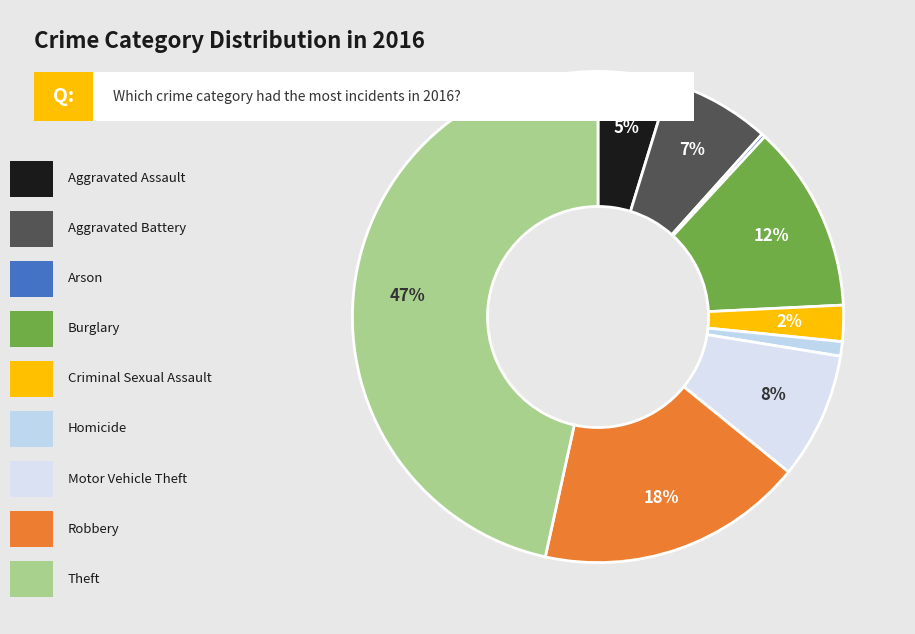

How many slices are in this pie chart?

9